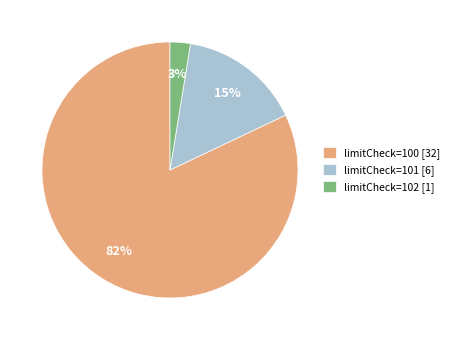

To the nearest percent, what is the average slice percentage?

33%